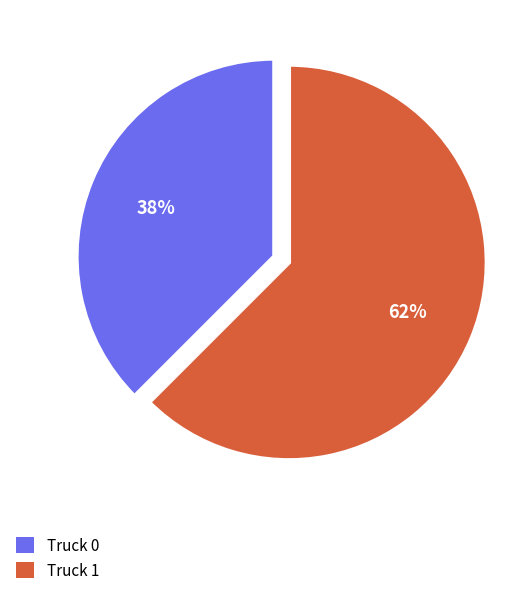

The Truck 0 slice represents 38% of the pie. True or false?

True